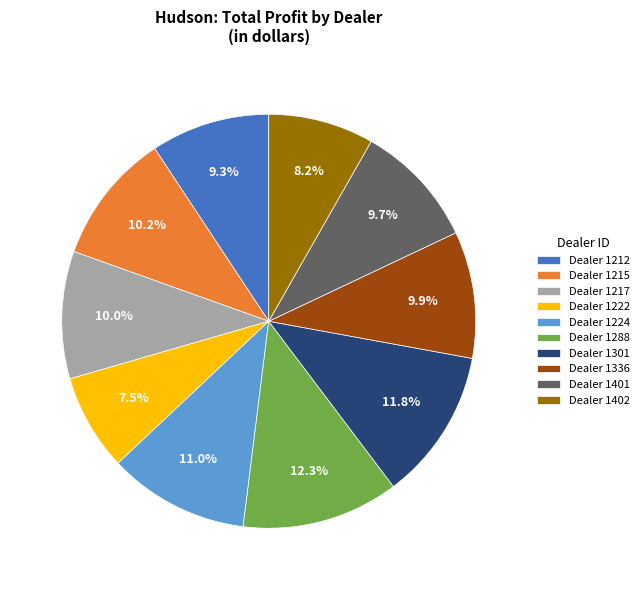

Is there any slice that represents more than half of the pie?

No